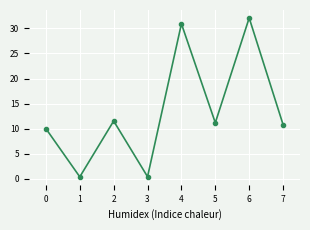

Approximately how many times larger is the value at 5 compared to 7?

1.0